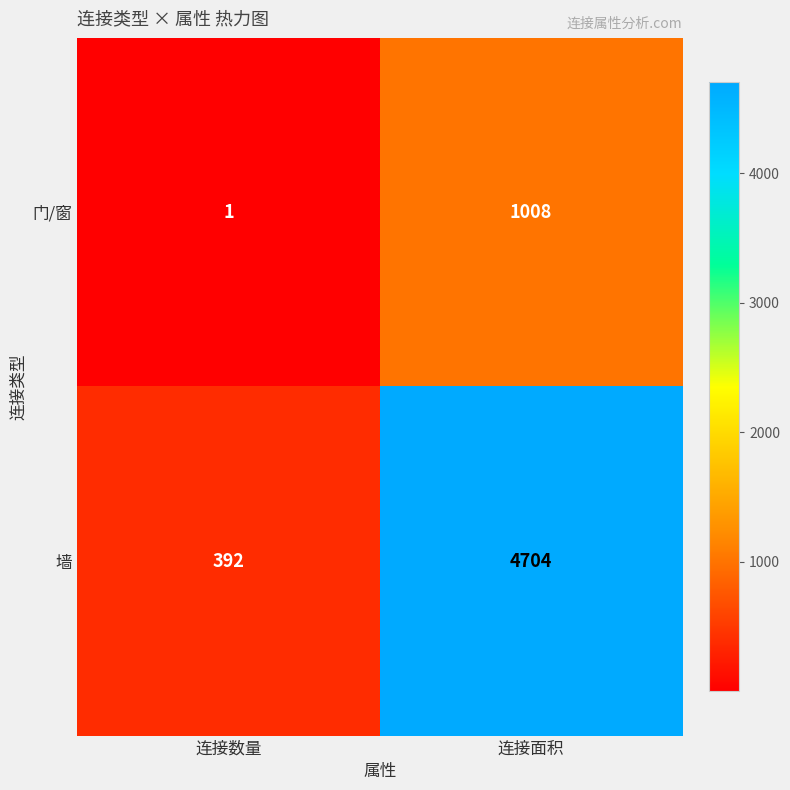

The value of 墙 at 连接面积 is 4704. True or false?

True